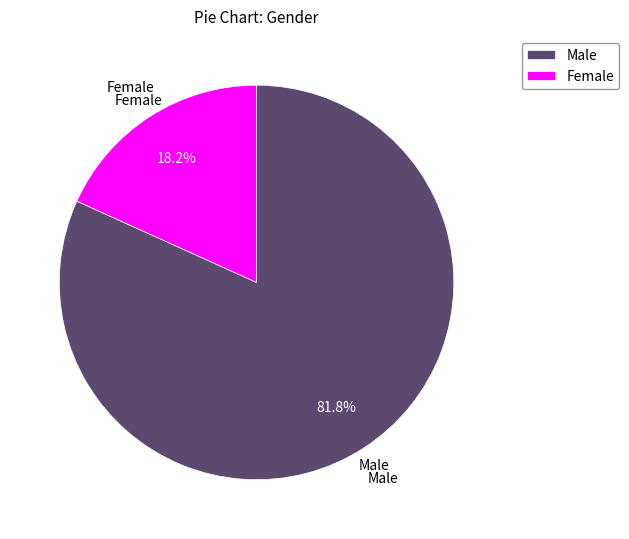

To the nearest percent, what is the average slice percentage?

50%